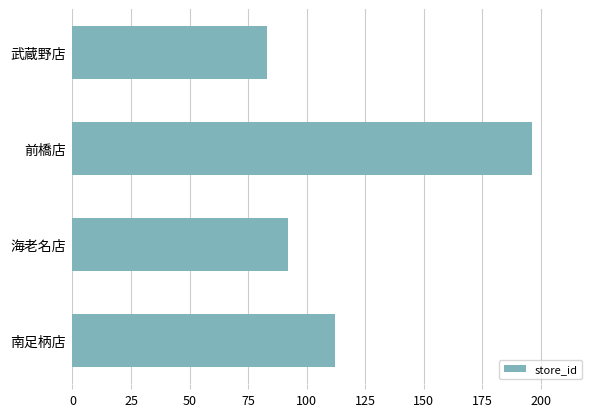

Rank the categories by value from lowest to highest.

武蔵野店, 海老名店, 南足柄店, 前橋店